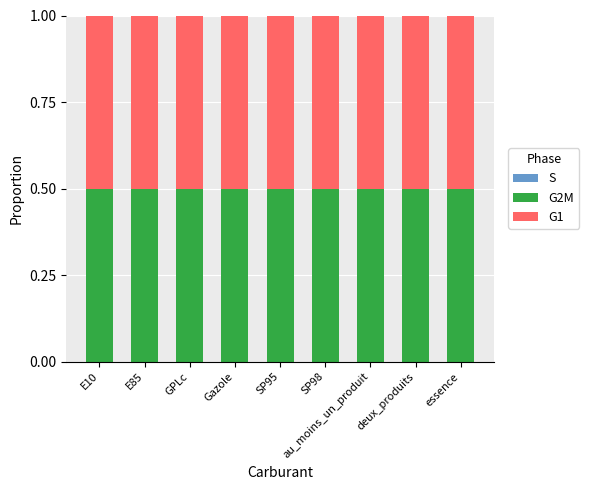

What value does the G2M series have at SP98?

0.5